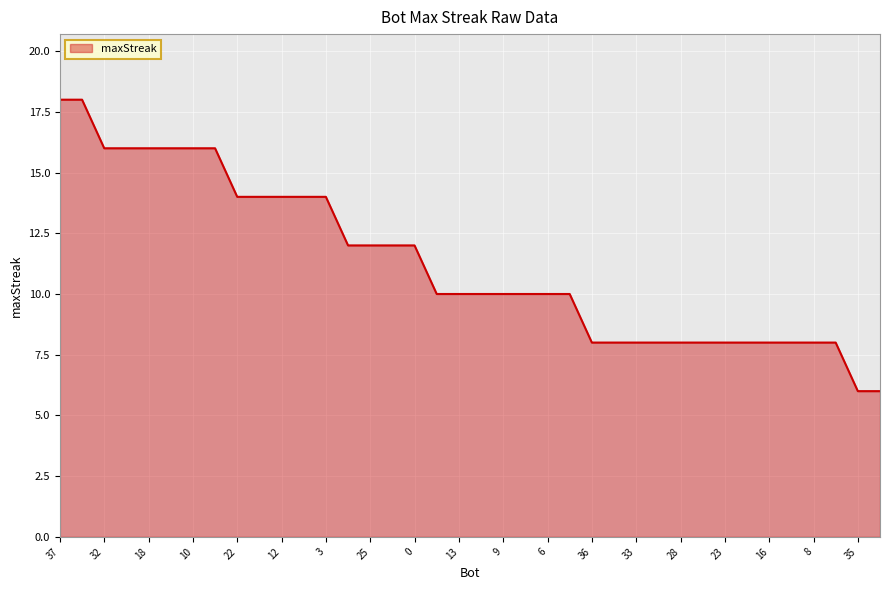

What is the minimum value shown in the chart?

6